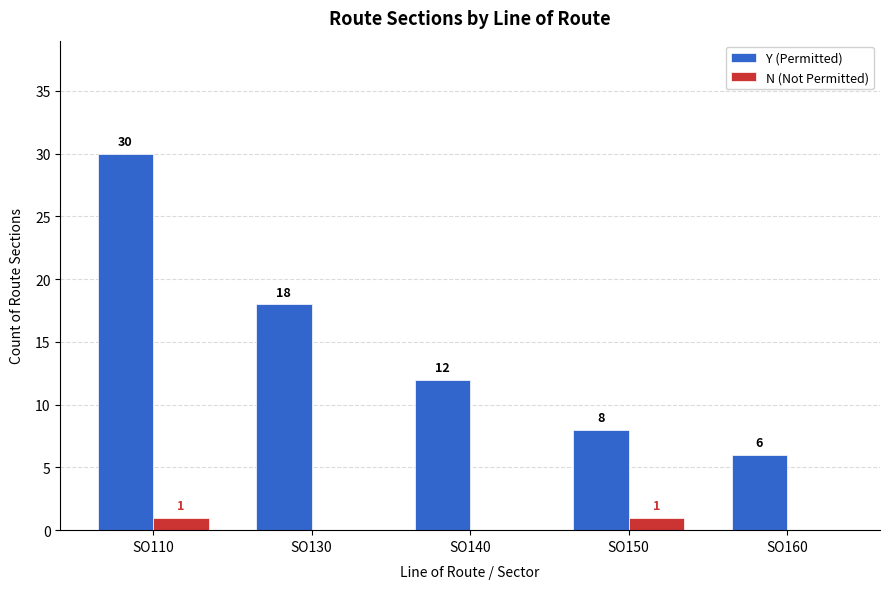

What is the greatest value displayed?

30